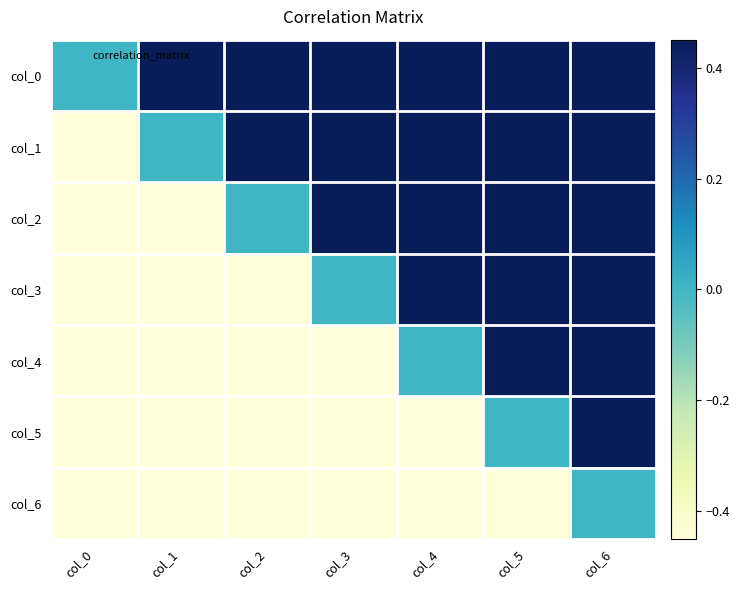

Reading left to right, list all the values displayed in this chart.

col_0: col_0=0.0	col_1=0.5	col_2=0.5	col_3=0.5	col_4=0.5	col_5=0.5	col_6=0.5
col_1: col_0=-0.5	col_1=0.0	col_2=0.5	col_3=0.5	col_4=0.5	col_5=0.5	col_6=0.5
col_2: col_0=-0.5	col_1=-0.5	col_2=0.0	col_3=0.5	col_4=0.4	col_5=0.4	col_6=0.4
col_3: col_0=-0.5	col_1=-0.5	col_2=-0.5	col_3=0.0	col_4=0.4	col_5=0.4	col_6=0.4
col_4: col_0=-0.5	col_1=-0.5	col_2=-0.4	col_3=-0.4	col_4=0.0	col_5=0.4	col_6=0.4
col_5: col_0=-0.5	col_1=-0.5	col_2=-0.4	col_3=-0.4	col_4=-0.4	col_5=0.0	col_6=0.5
col_6: col_0=-0.5	col_1=-0.5	col_2=-0.4	col_3=-0.4	col_4=-0.4	col_5=-0.5	col_6=0.0